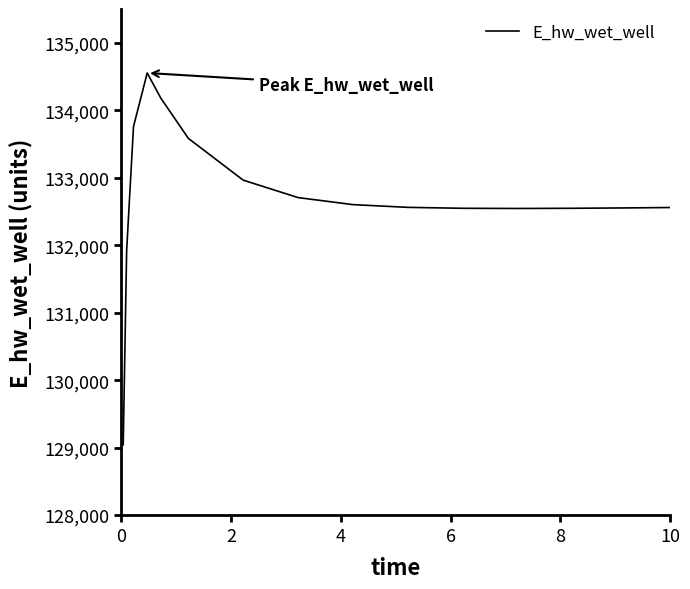

What is the difference between the maximum and minimum values?

5510.0